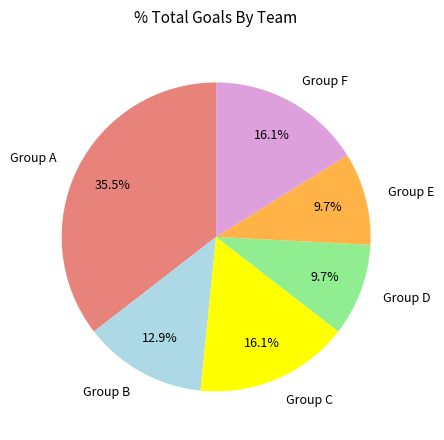

Which has a higher value, Group F or Group B?

Group F